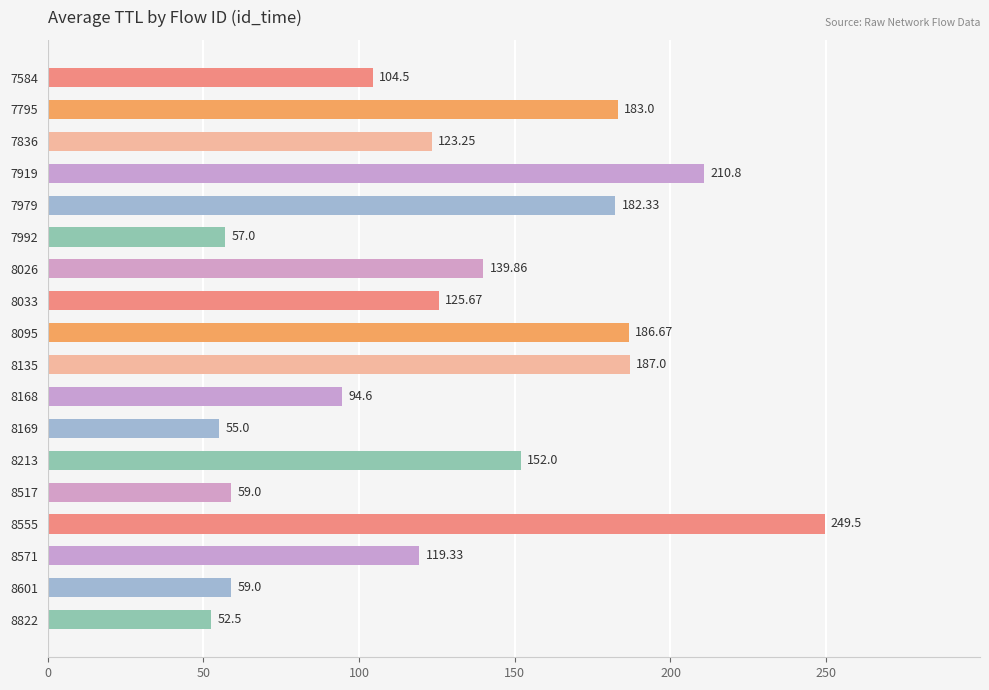

What is the change in value from 8026 to 8213?

+12.1